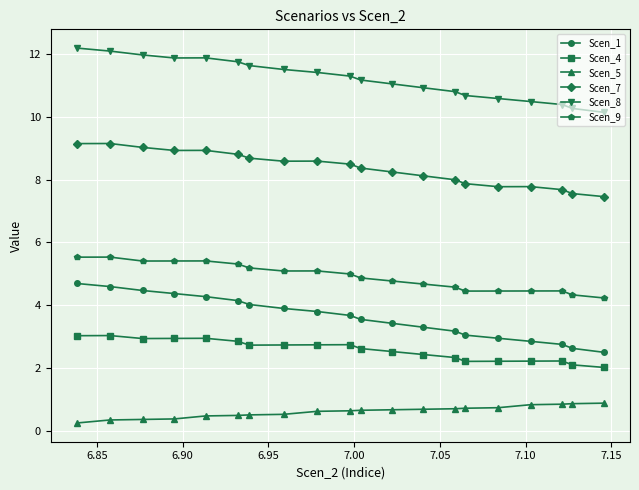

What is the value of the Scen_8 point at the 1st from the left?

12.2